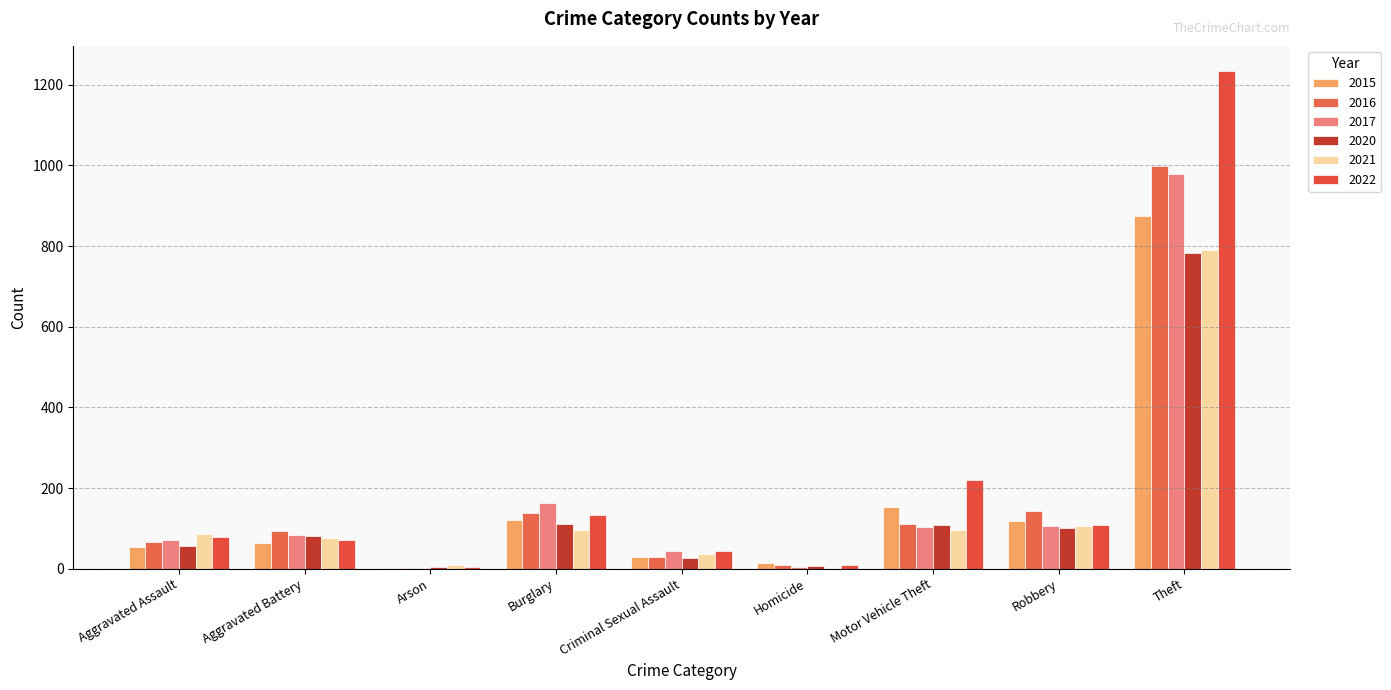

Which has a higher value, Homicide or Criminal Sexual Assault?

Criminal Sexual Assault